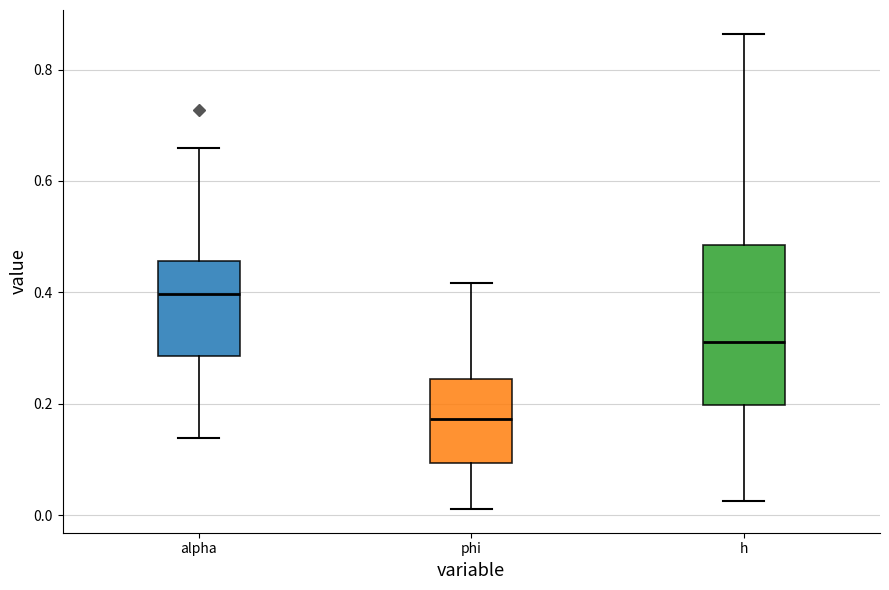

Reading left to right, read every box against the y-axis: the position of its median line, the range the box covers, and the ends of its whiskers. The values are not printed on the chart, so give them approximately, as read against the axis.

alpha: median 0.40, box 0.28 to 0.46, whiskers 0.14 to 0.66
phi: median 0.18, box 0.10 to 0.24, whiskers 0.02 to 0.42
h: median 0.32, box 0.20 to 0.48, whiskers 0.02 to 0.86